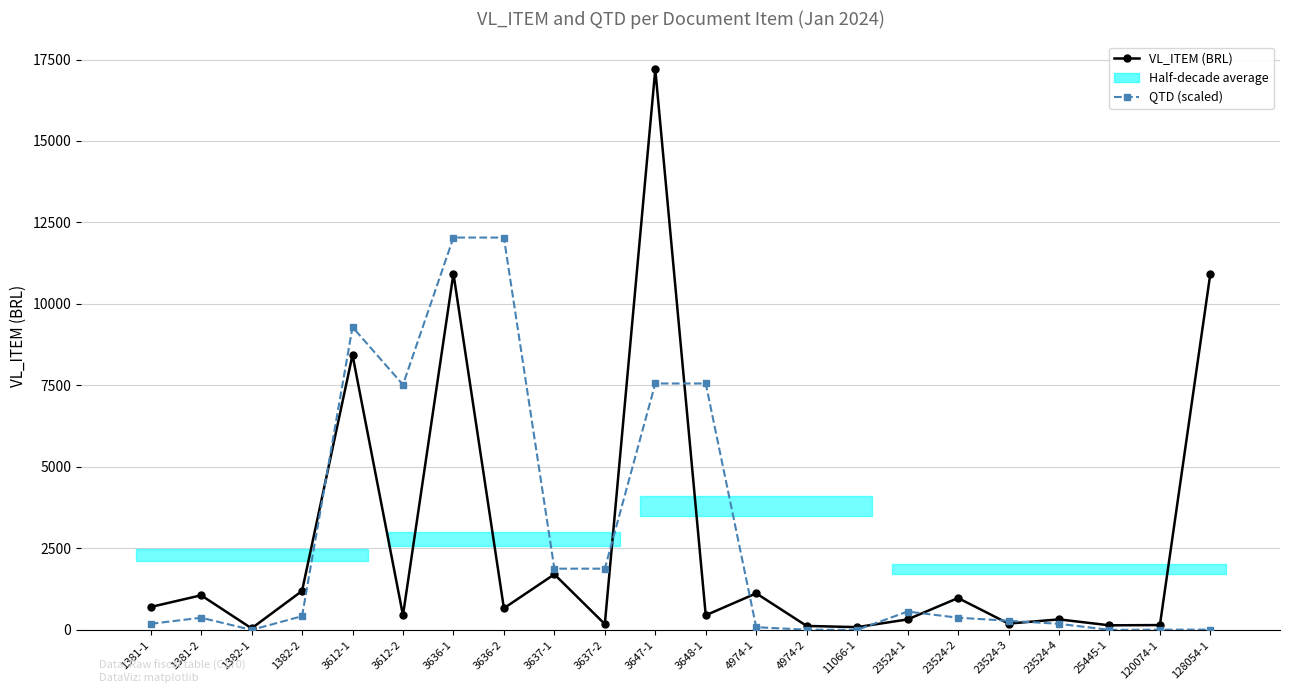

Does the chart have visible grid lines?

Yes